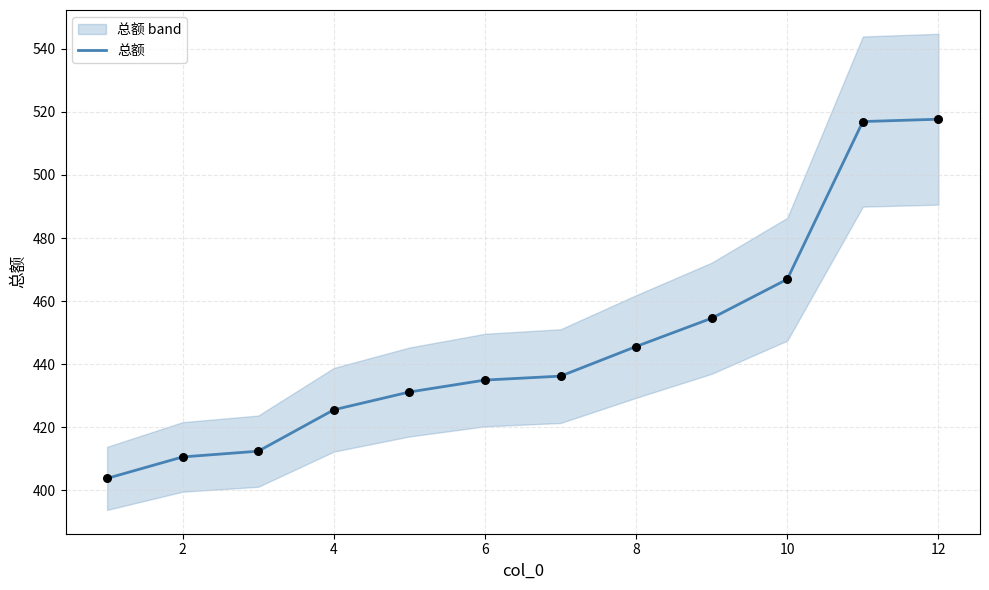

The value of 总额 at 2 is 605.4. True or false?

False